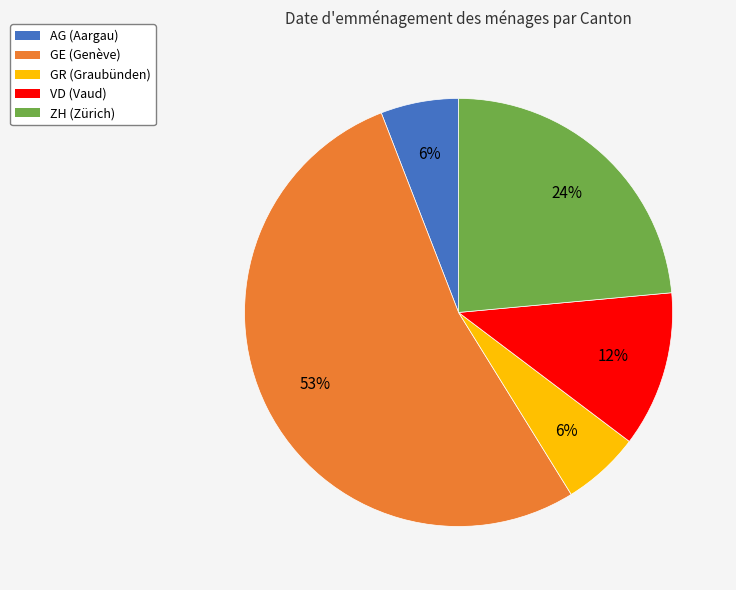

What percentage is the AG (Aargau) slice, to the nearest percent?

6%